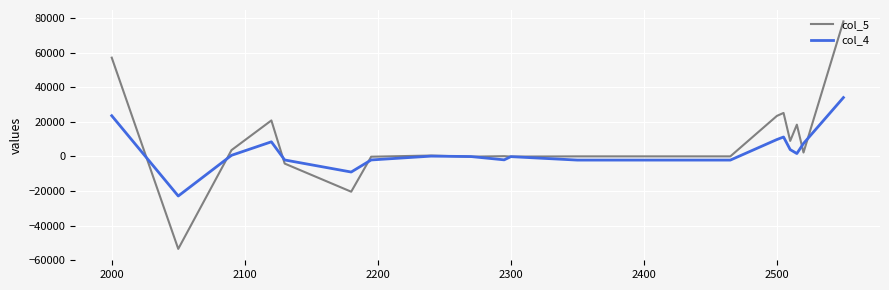

What are all the series names shown in the legend?

col_5, col_4